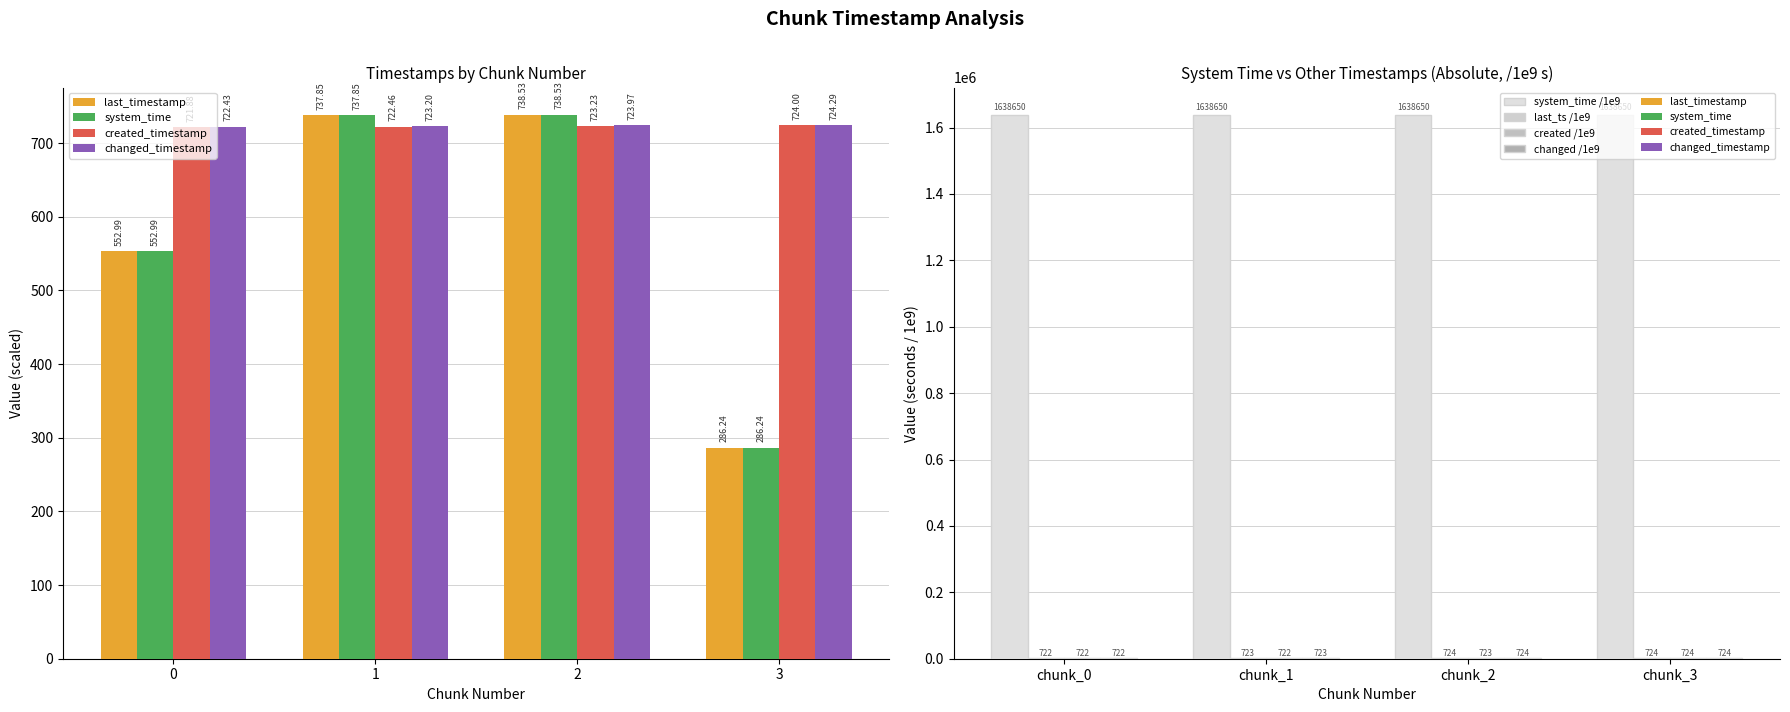

Read the changed_timestamp value at chunk_1.

723.2